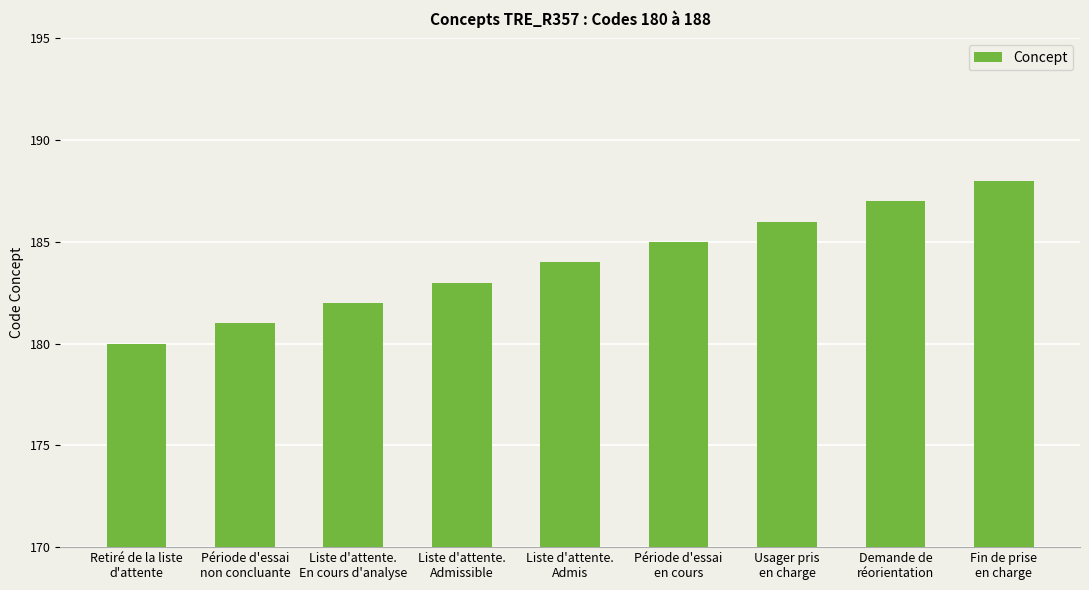

Is it true that the value at Liste d'attente.
Admissible is 257?

False